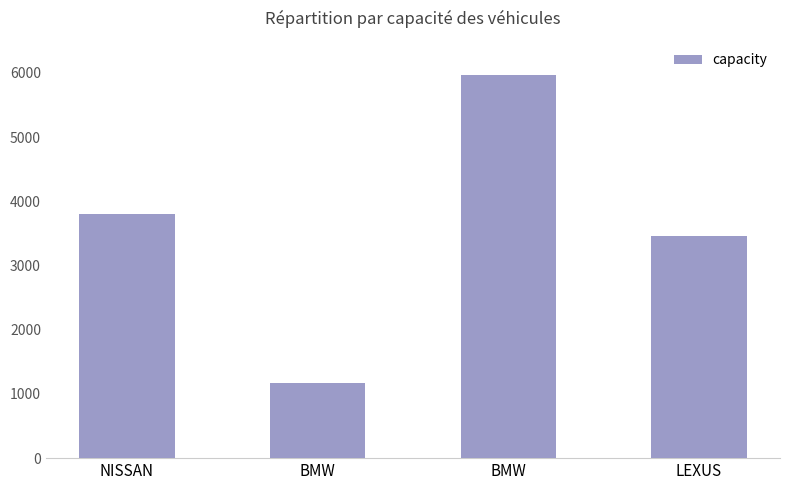

What is the greatest value displayed?

5972